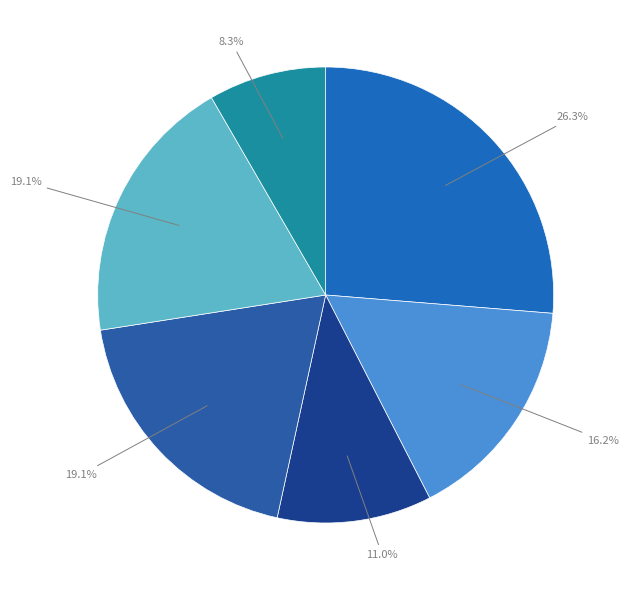

How many segments does this pie chart have?

6